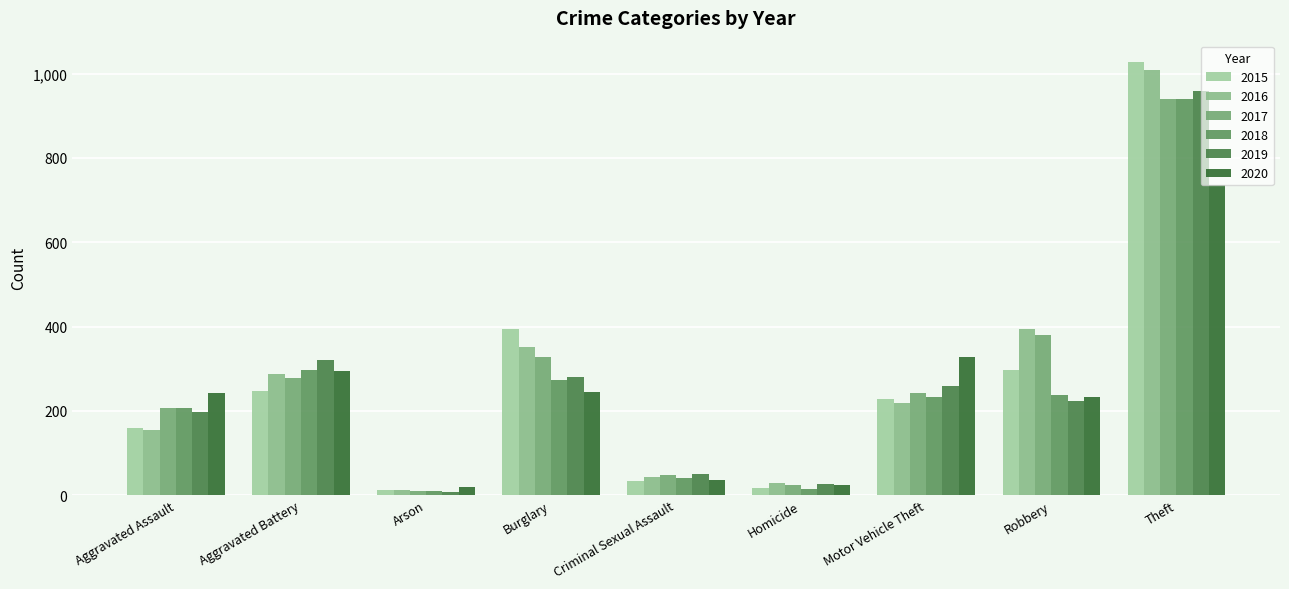

What is the label of the 3rd bar from the left?

Arson